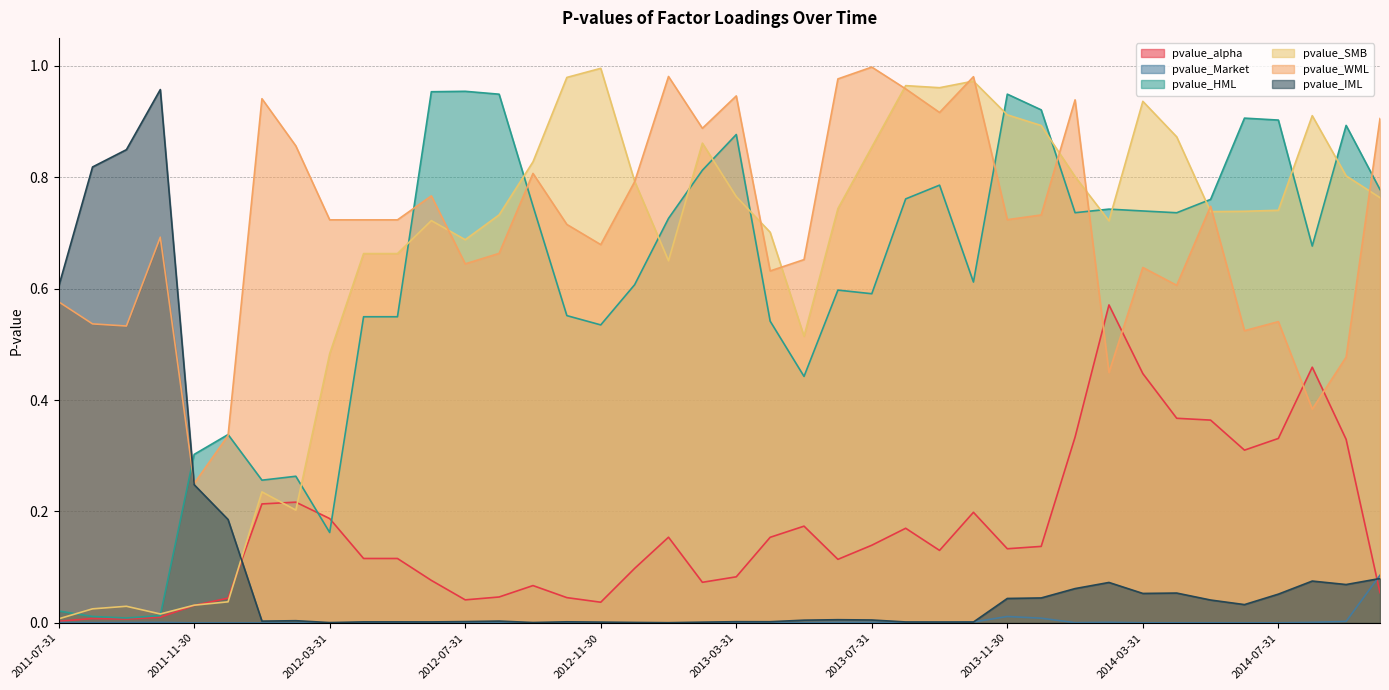

Is the value of pvalue_alpha at 2012-11-30 greater than the value of pvalue_IML at 2012-06-30?

Yes